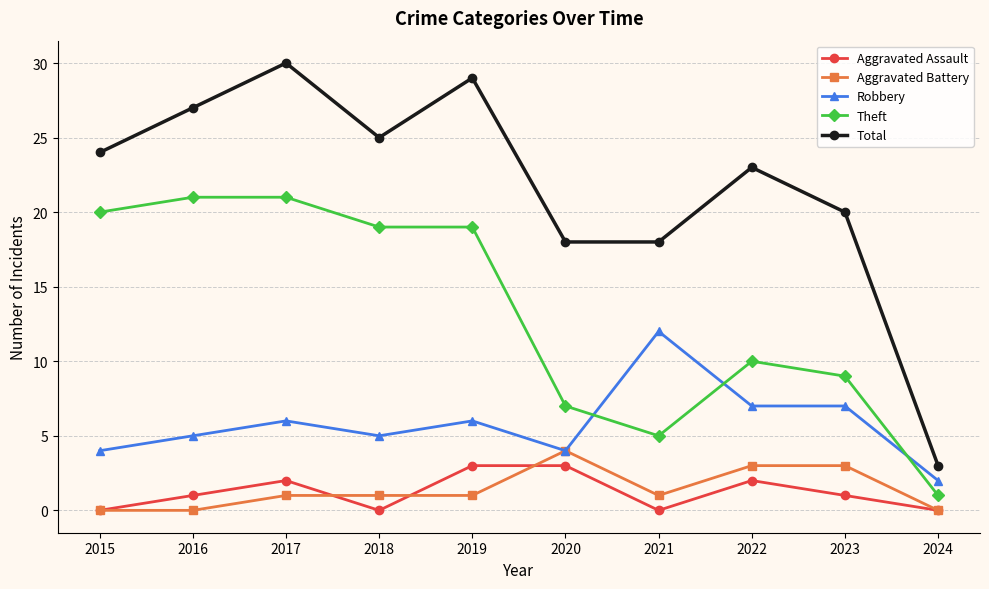

How many lines are shown in the chart?

5